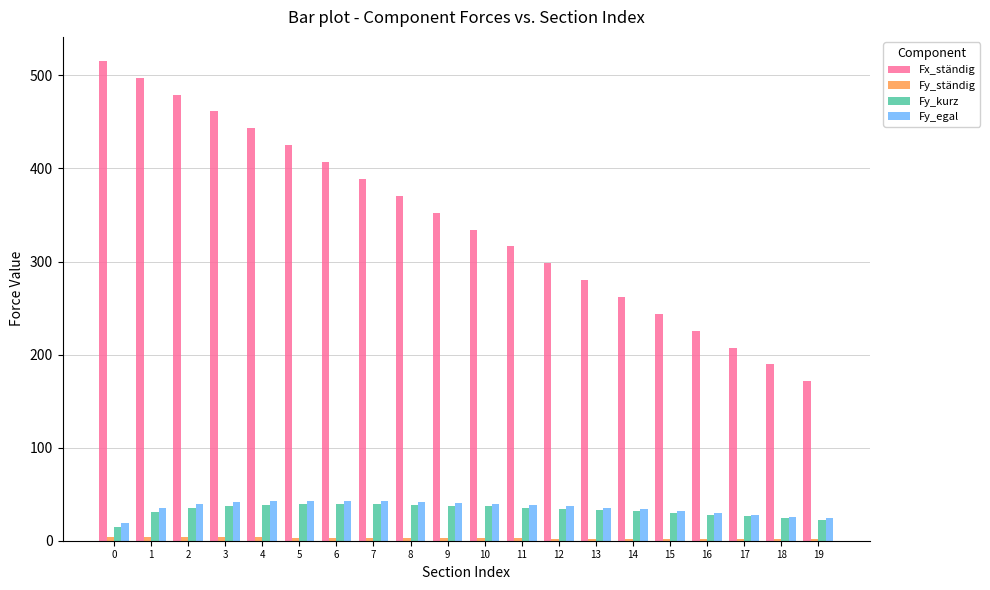

The Fy_kurz series shows 35.7 at 11. True or false?

True